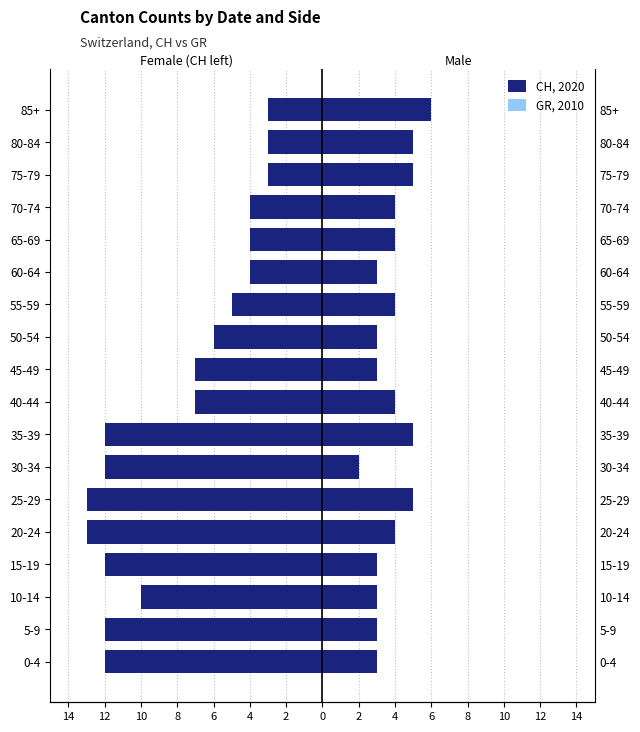

Count the GR (2010) values in the range -1 to 0.

10